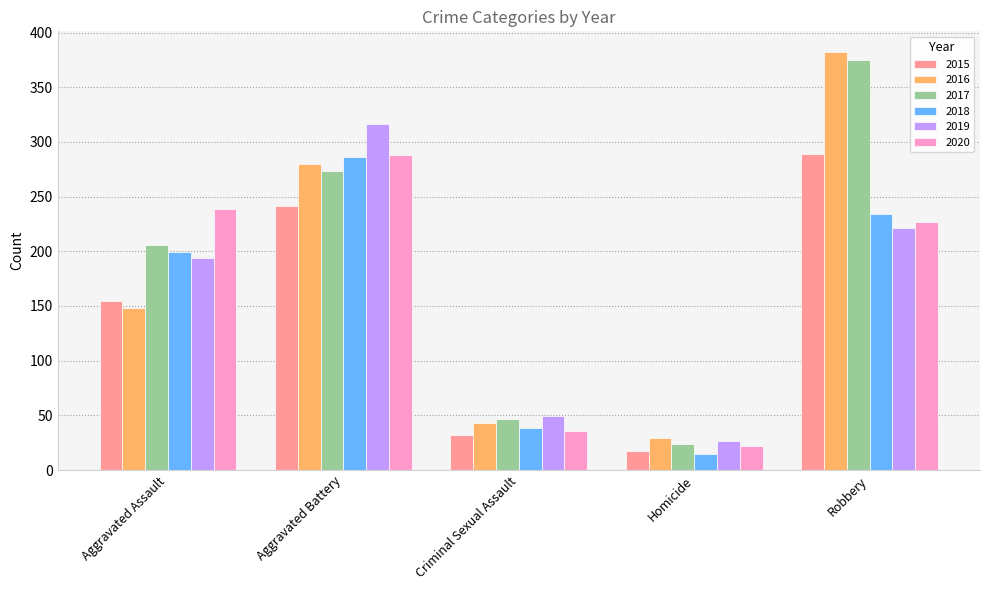

What is the label of the 4th bar from the right?

Aggravated Battery